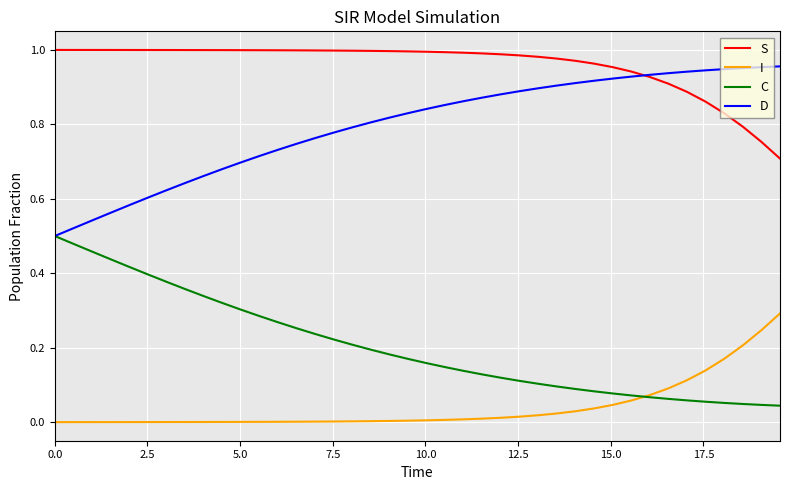

How many lines are shown in the chart?

4